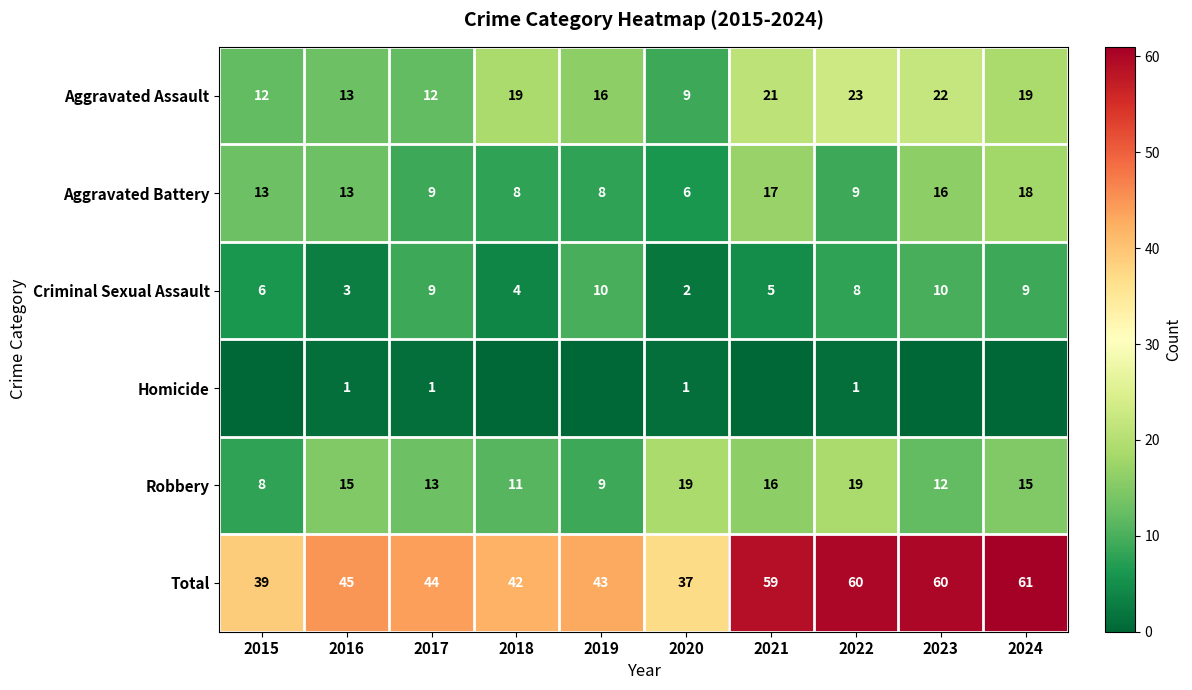

The value of Aggravated Battery at 2017 is 9. True or false?

True